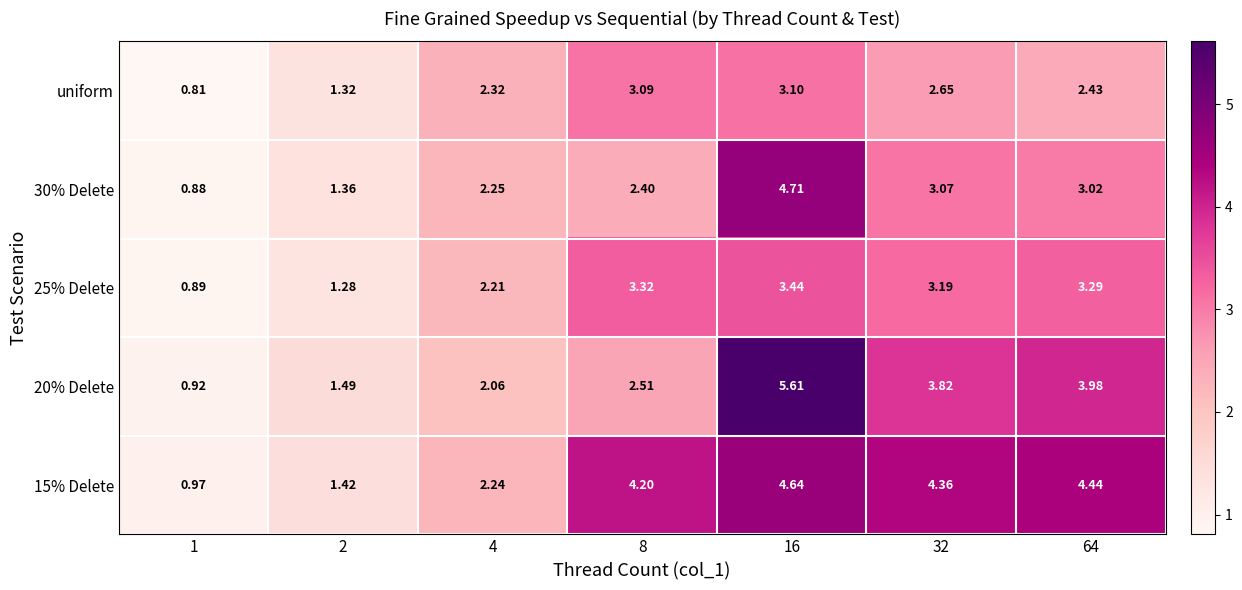

What is the difference between the highest and lowest values at 4?

0.3